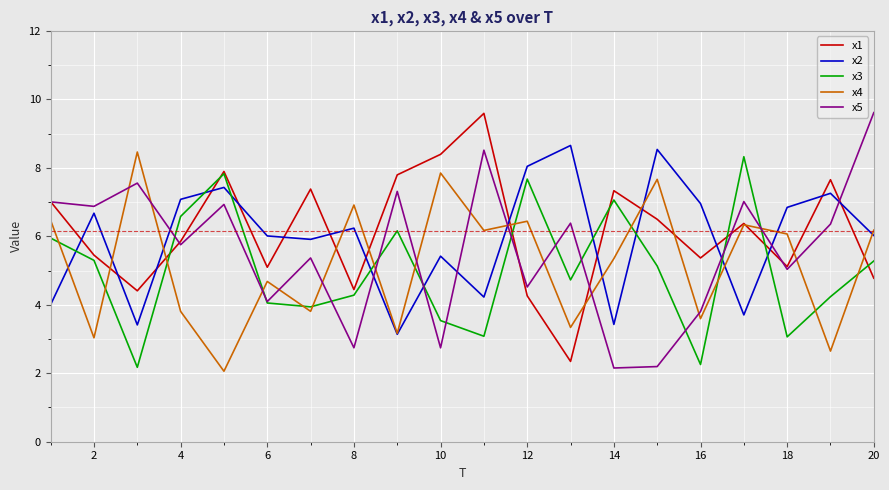

Rank the series by their average value, from highest to lowest.

x1, x2, x5, x4, x3